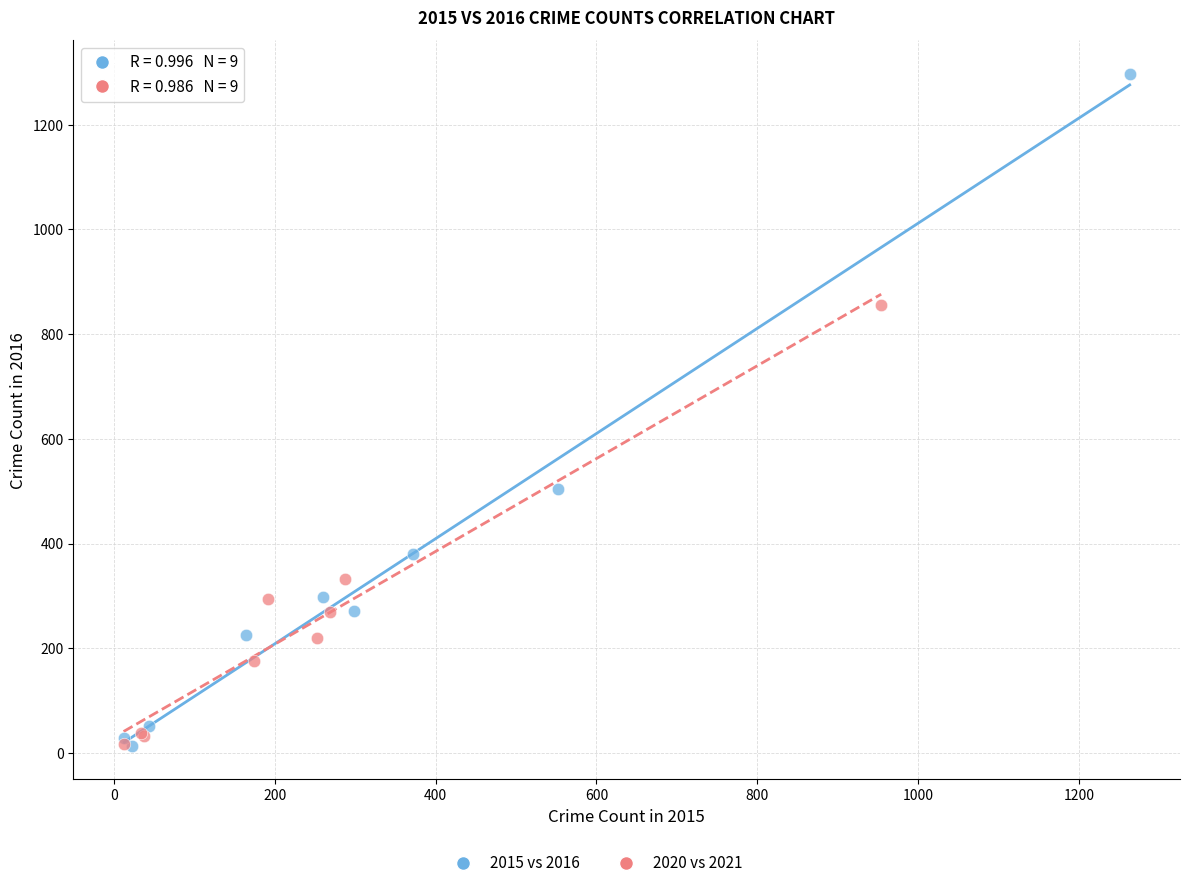

Which series has the largest Y range (max minus min)?

2015 vs 2016